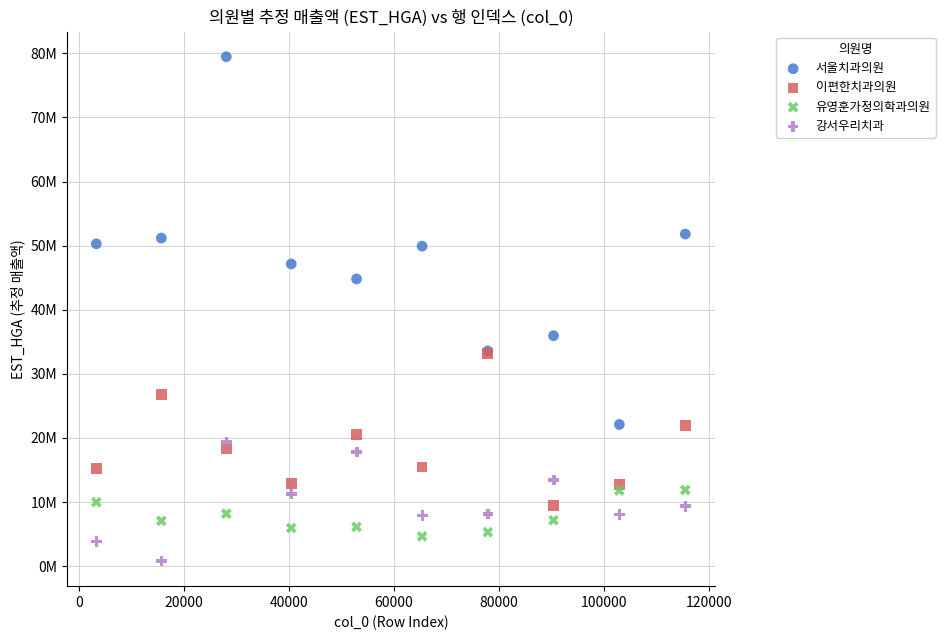

What are all the series names shown in the legend?

서울치과의원, 이편한치과의원, 유영훈가정의학과의원, 강서우리치과